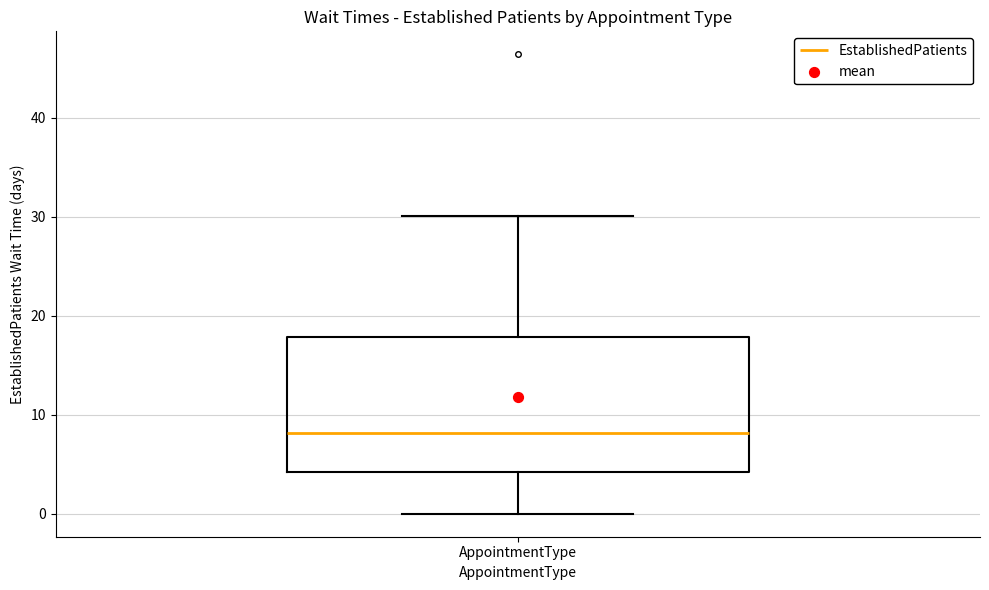

Where does the median line of the box for AppointmentType sit on the y-axis? The values are not printed on the chart, so give them approximately, as read against the axis.

8